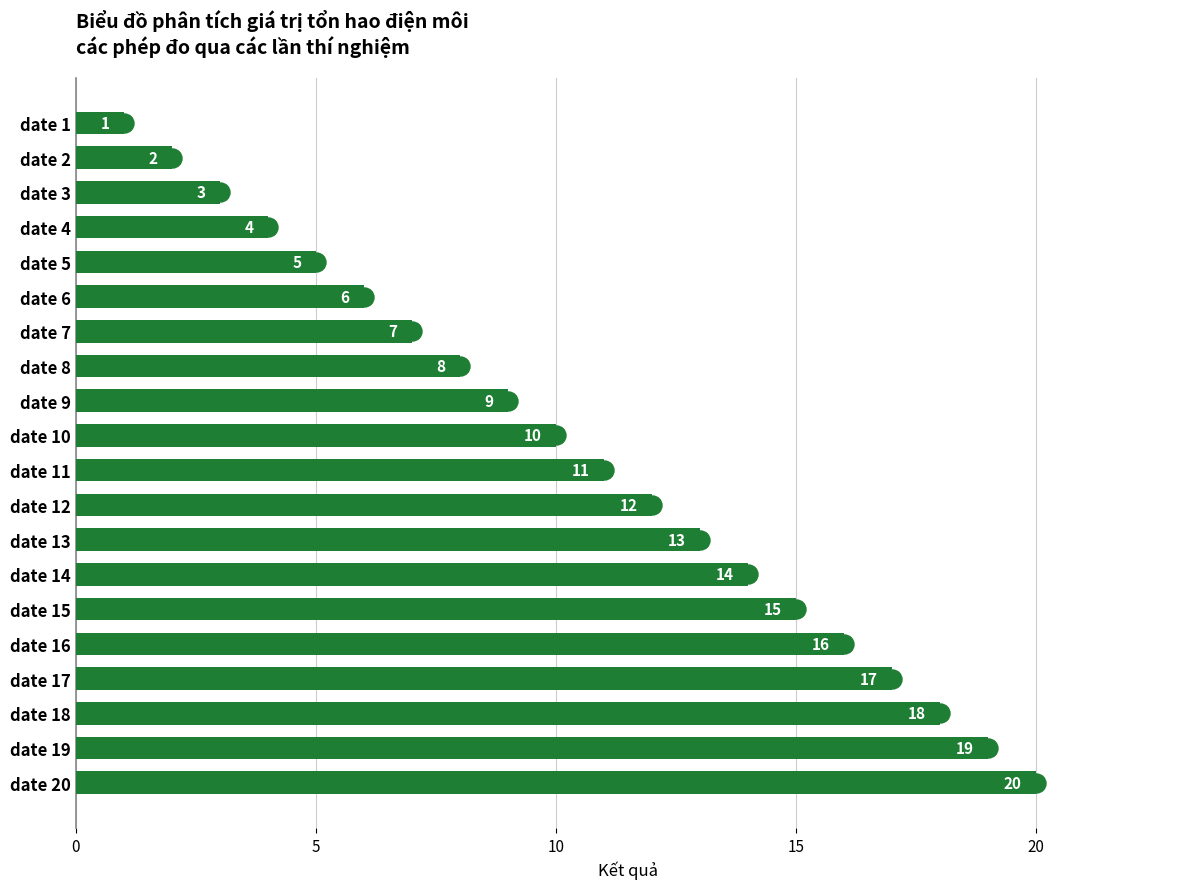

Is it true that the value at date 6 is 9?

False